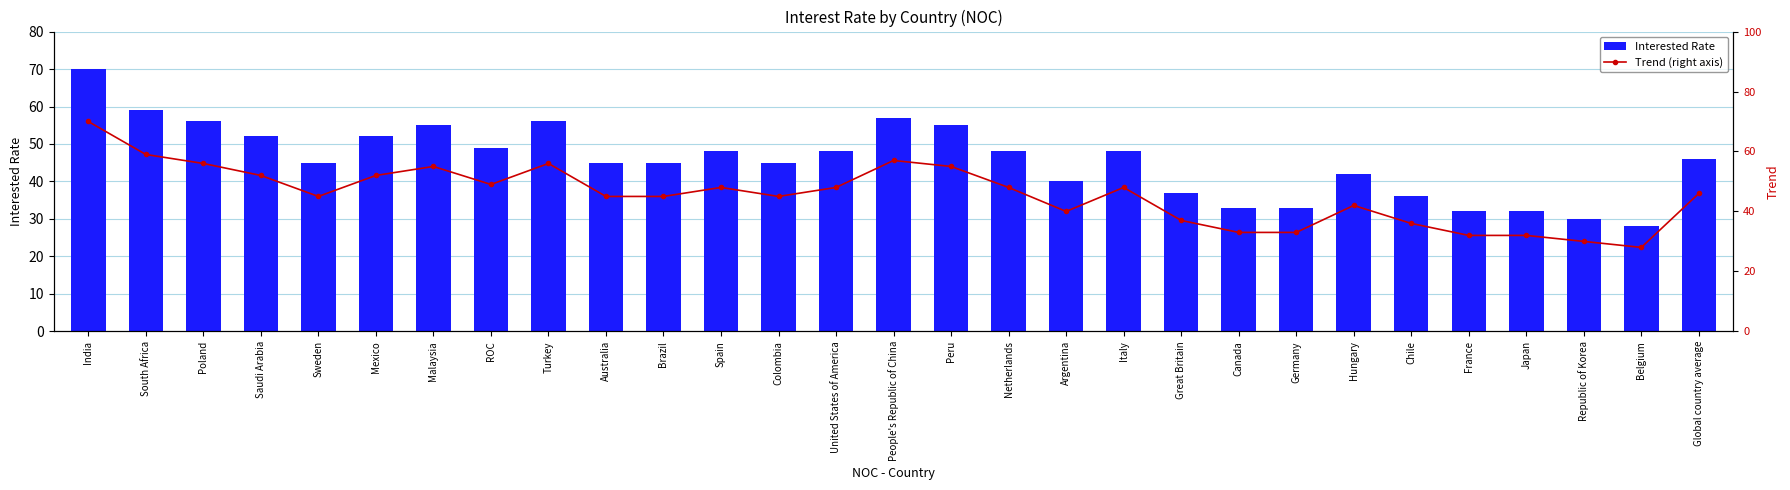

What position from the left is South Africa?

2